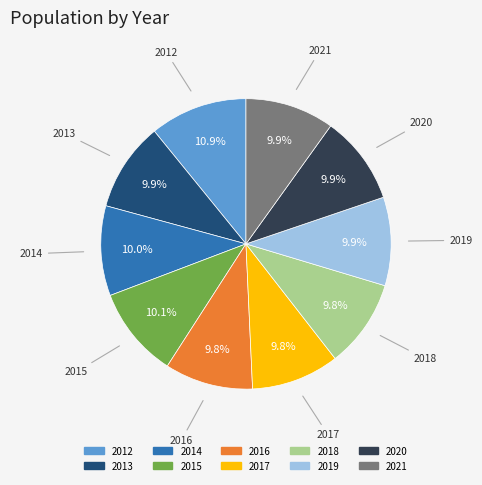

What percentage is the 2021 slice, to the nearest percent?

10%